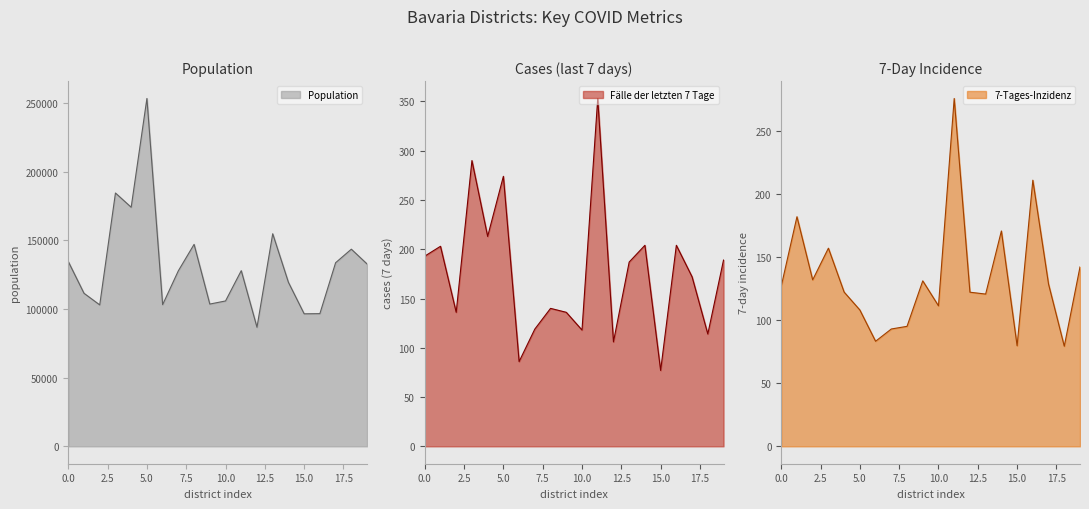

What is the highest value of the 7-Tages-Inzidenz series?

275.8